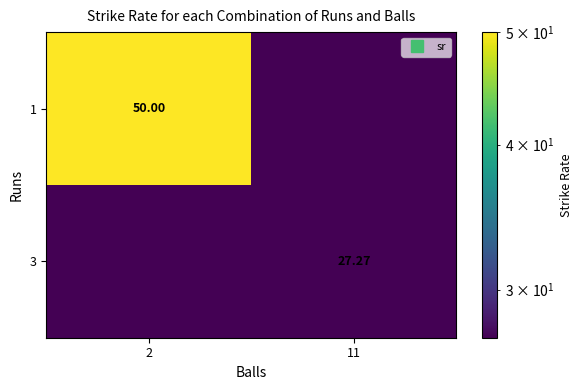

Is the value of 3 at 2 greater than the value of 1 at 11?

No